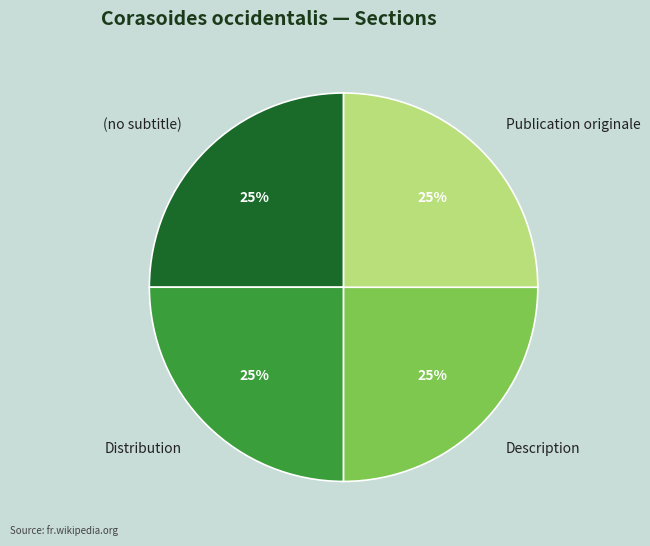

How many segments does this pie chart have?

4